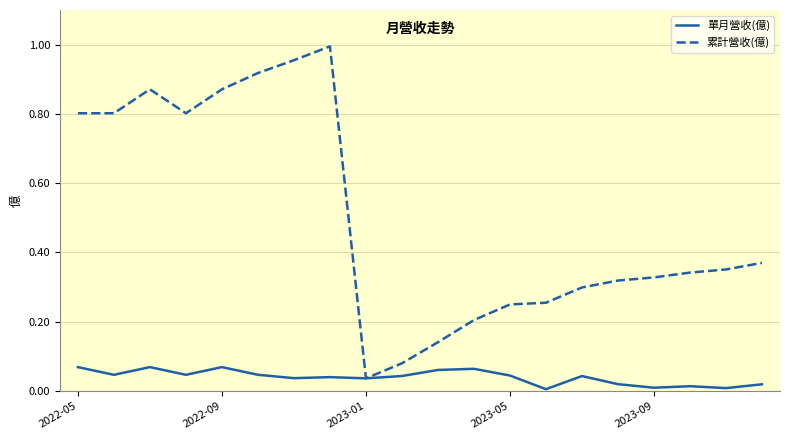

Which series has the largest total across all categories?

累計營收(億)